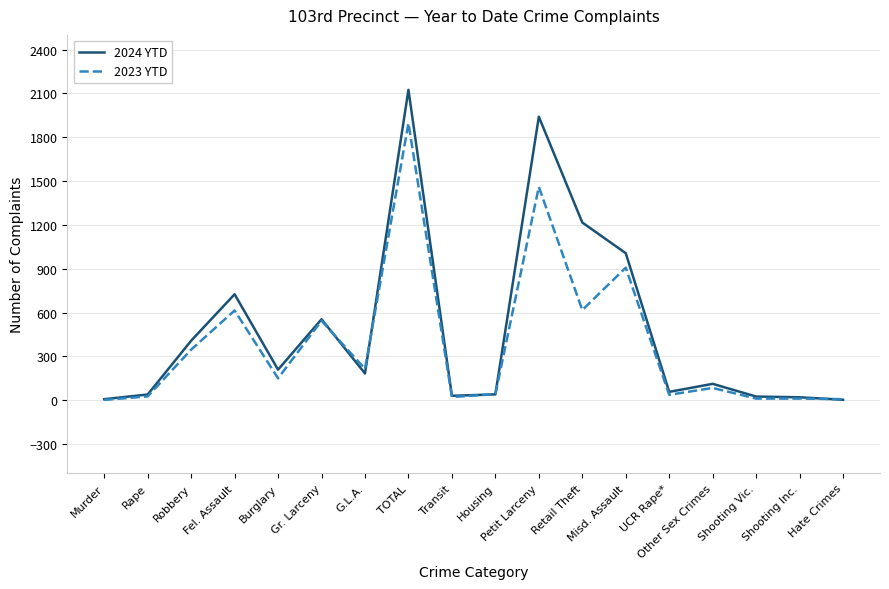

The value of 2023 YTD at Misd. Assault is 907. True or false?

True